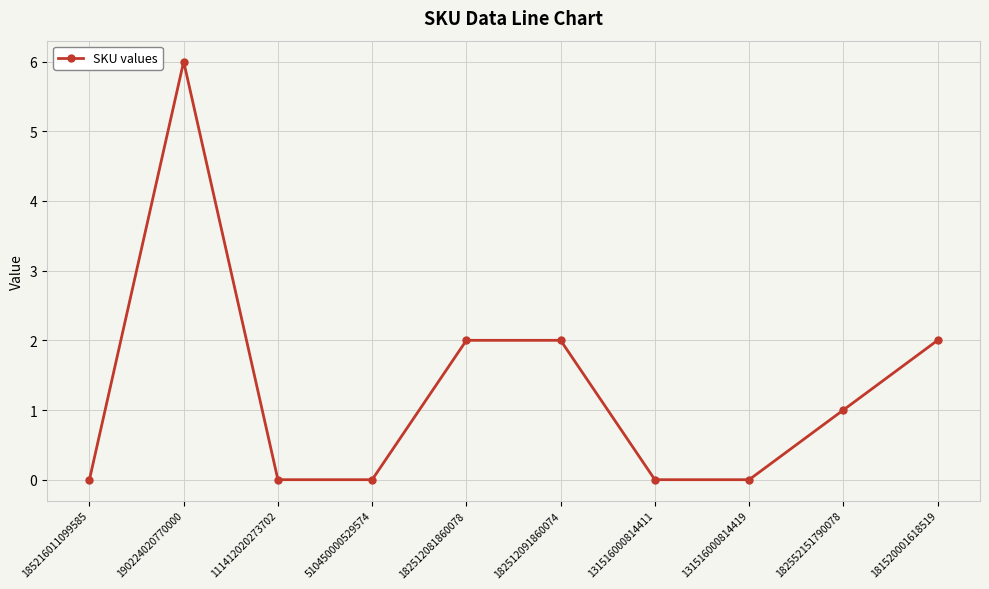

What is the label of the 4th point from the left?

510450000529574